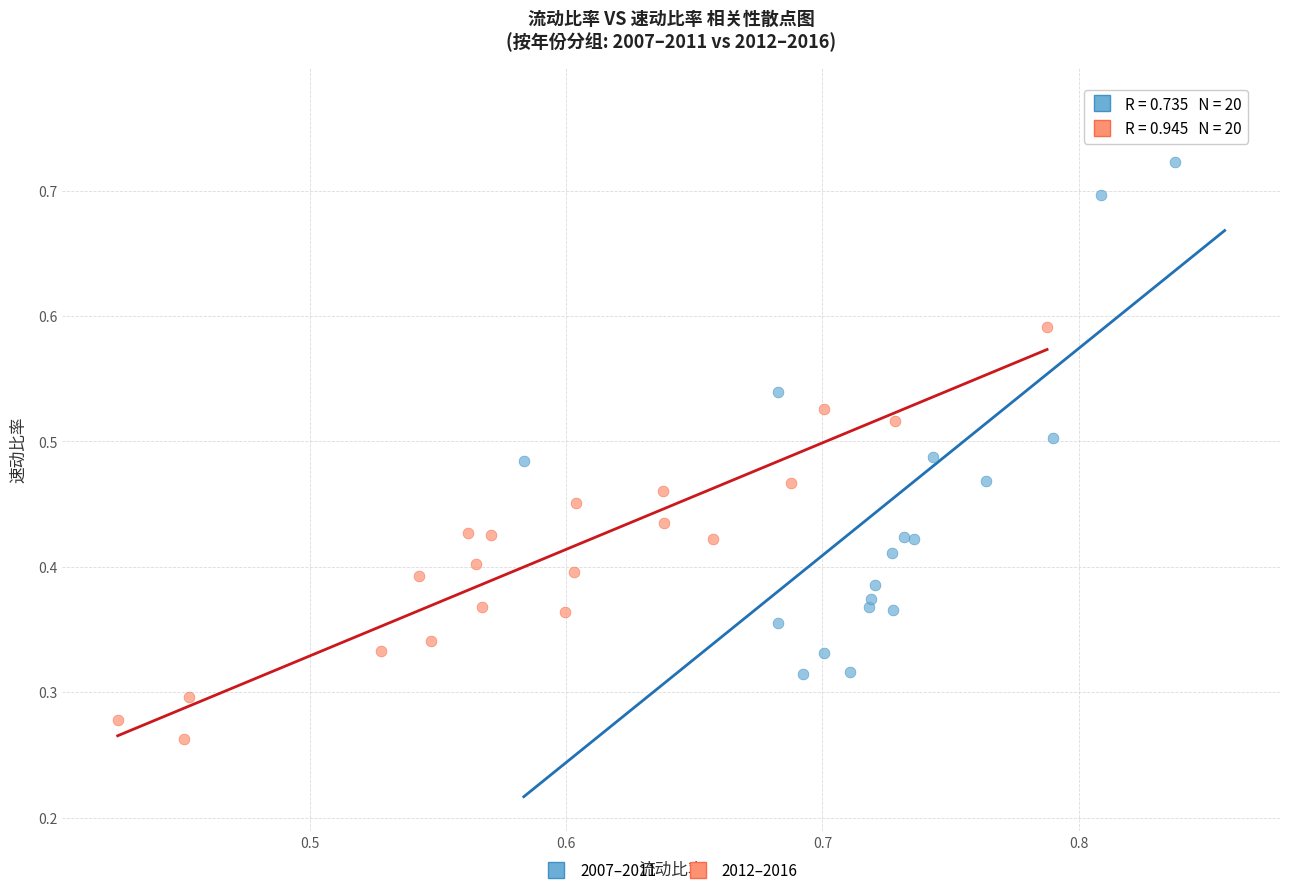

Which series reaches the maximum Y coordinate?

2007–2011